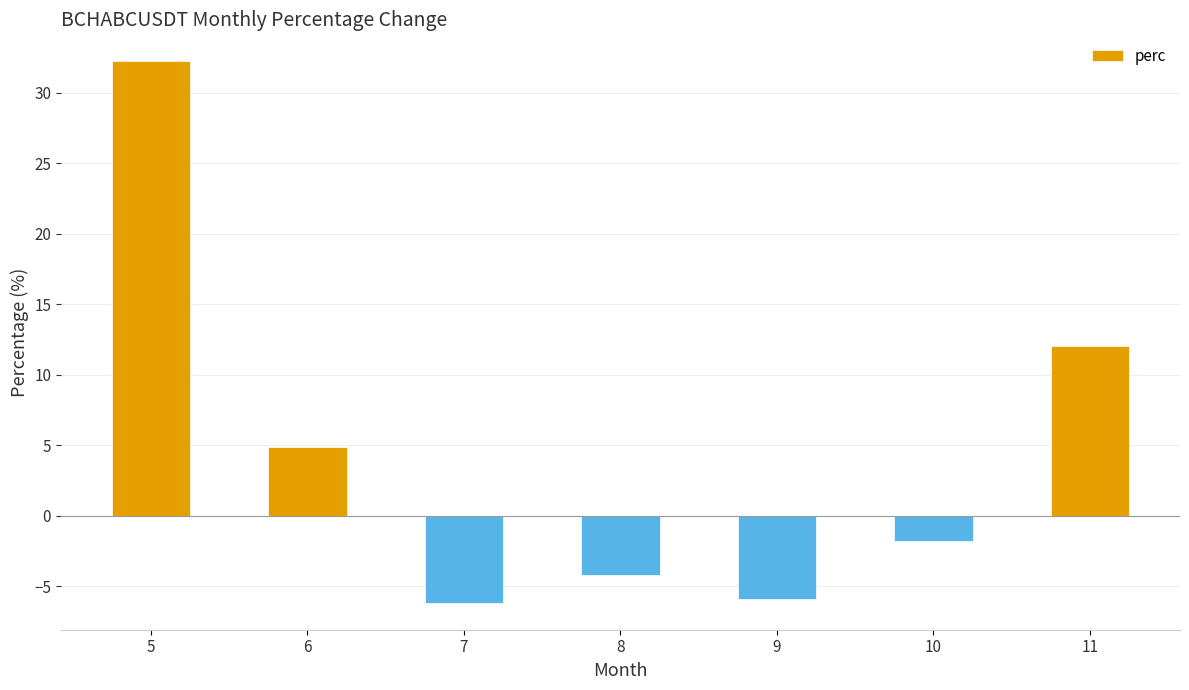

How many values are above zero?

3